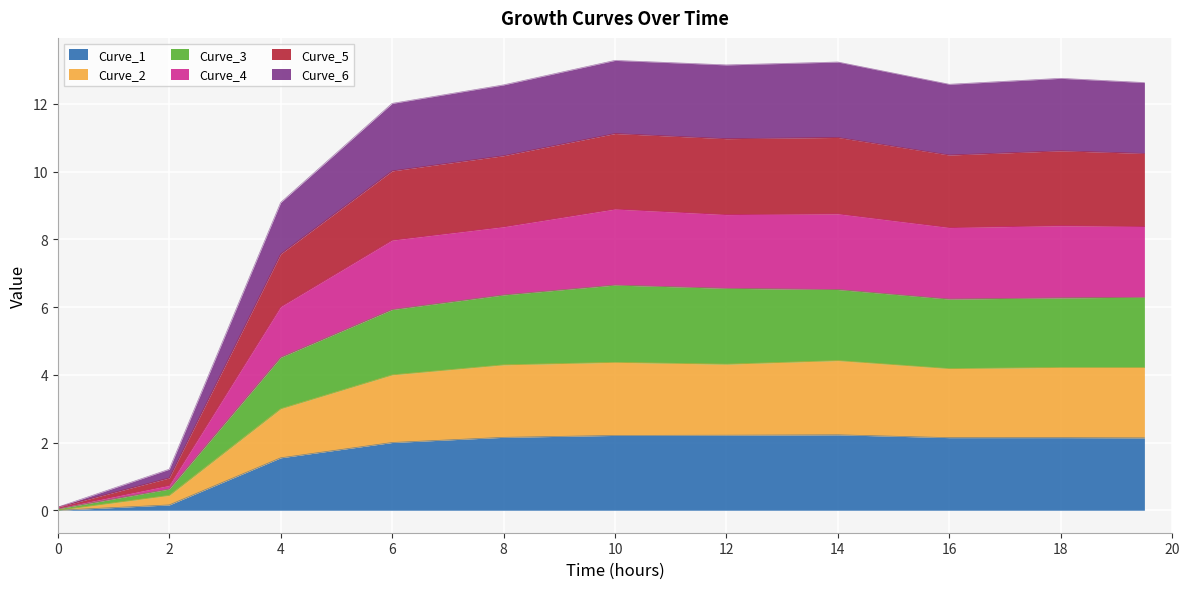

What is the maximum value for Curve_1?

2.2